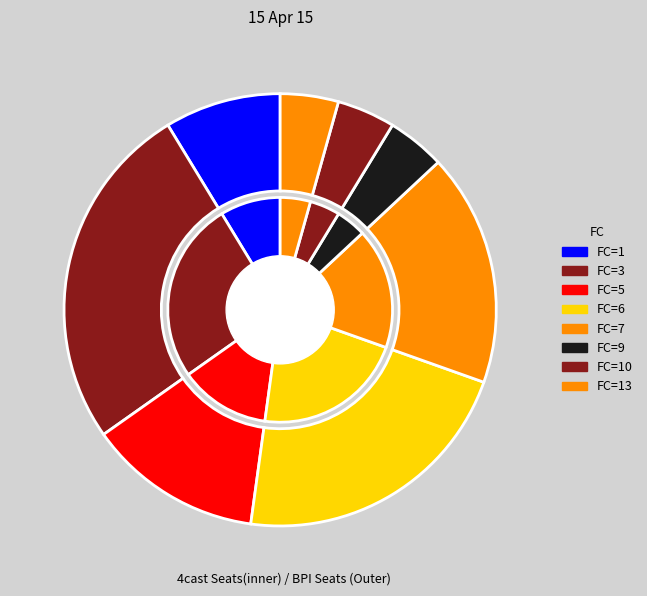

Does any single category account for the majority?

No